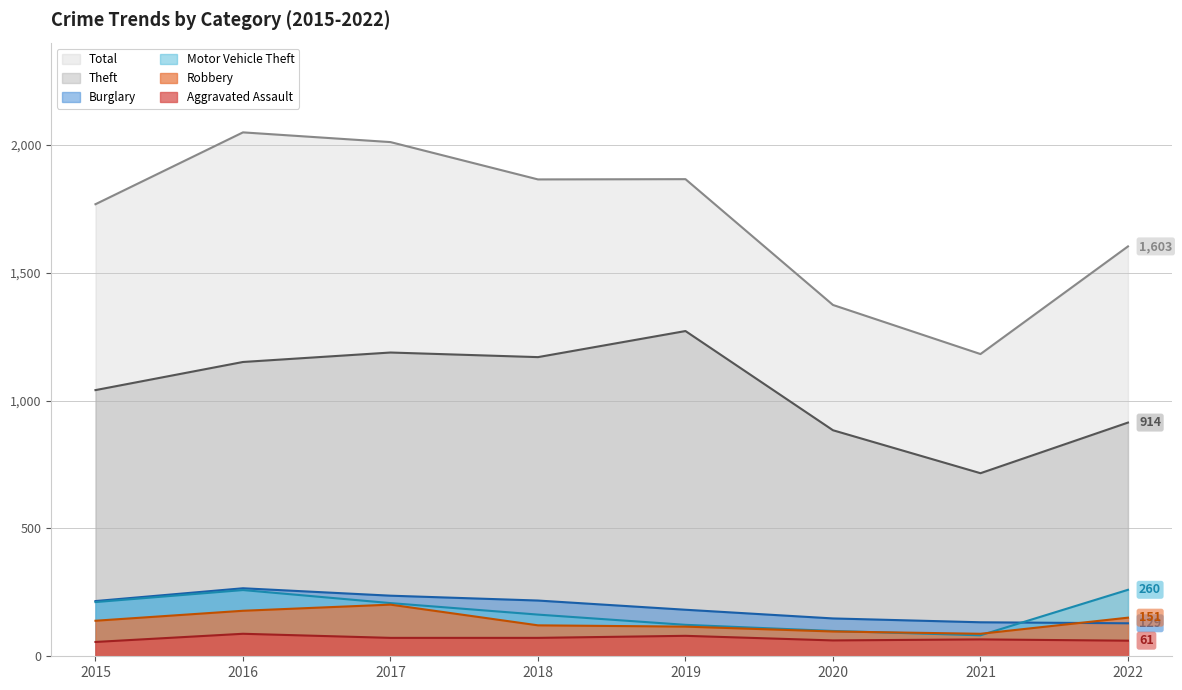

At how many categories does at least one series exceed 826?

8